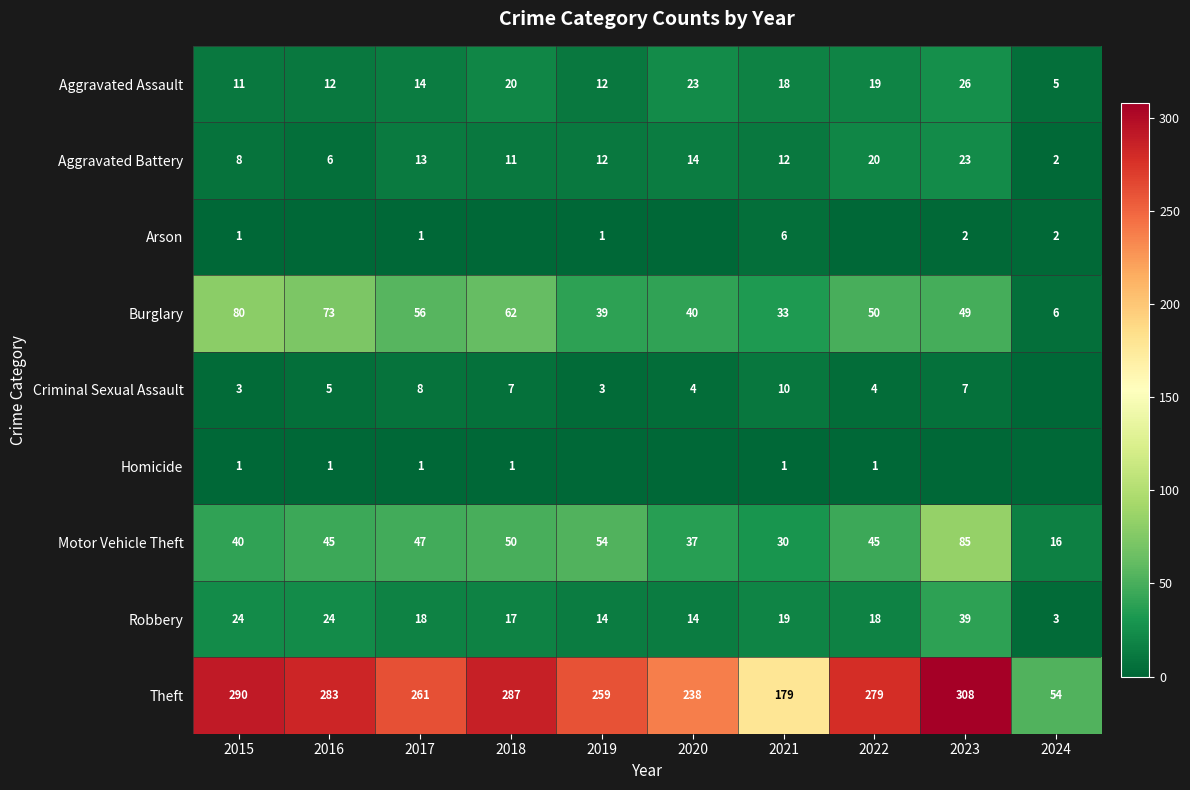

Rank the series by their maximum value, from highest to lowest.

Theft, Motor Vehicle Theft, Burglary, Robbery, Aggravated Assault, Aggravated Battery, Criminal Sexual Assault, Arson, Homicide